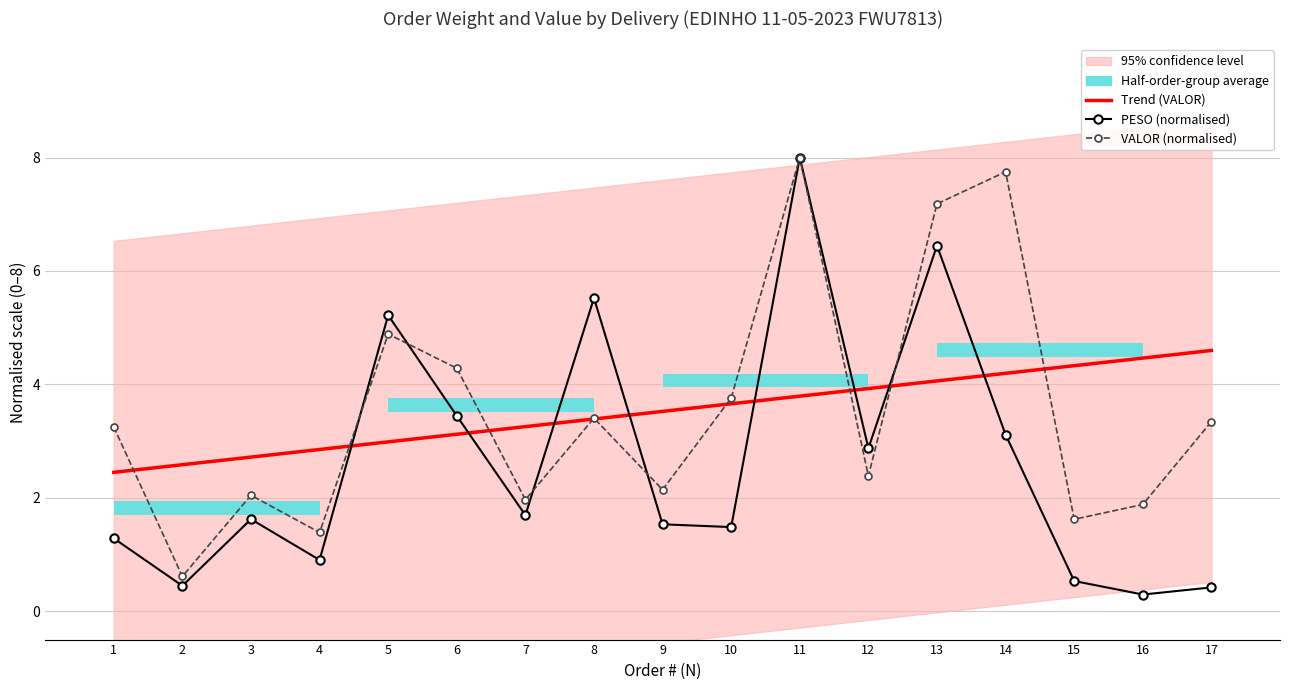

How many data points in Trend (VALOR) are less than 3?

5